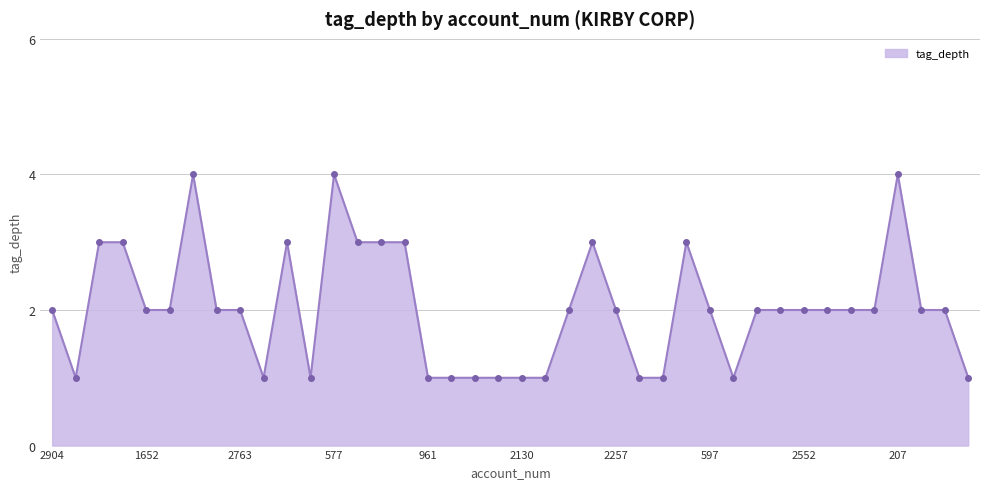

What is the average value?

2